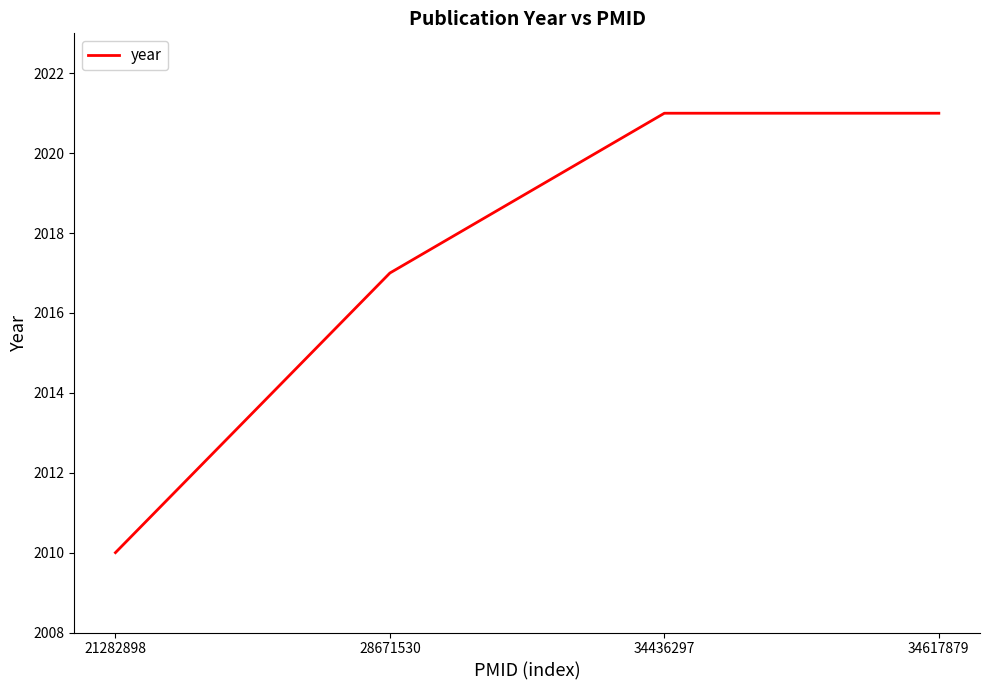

Which label corresponds to the smallest value in the chart?

21282898